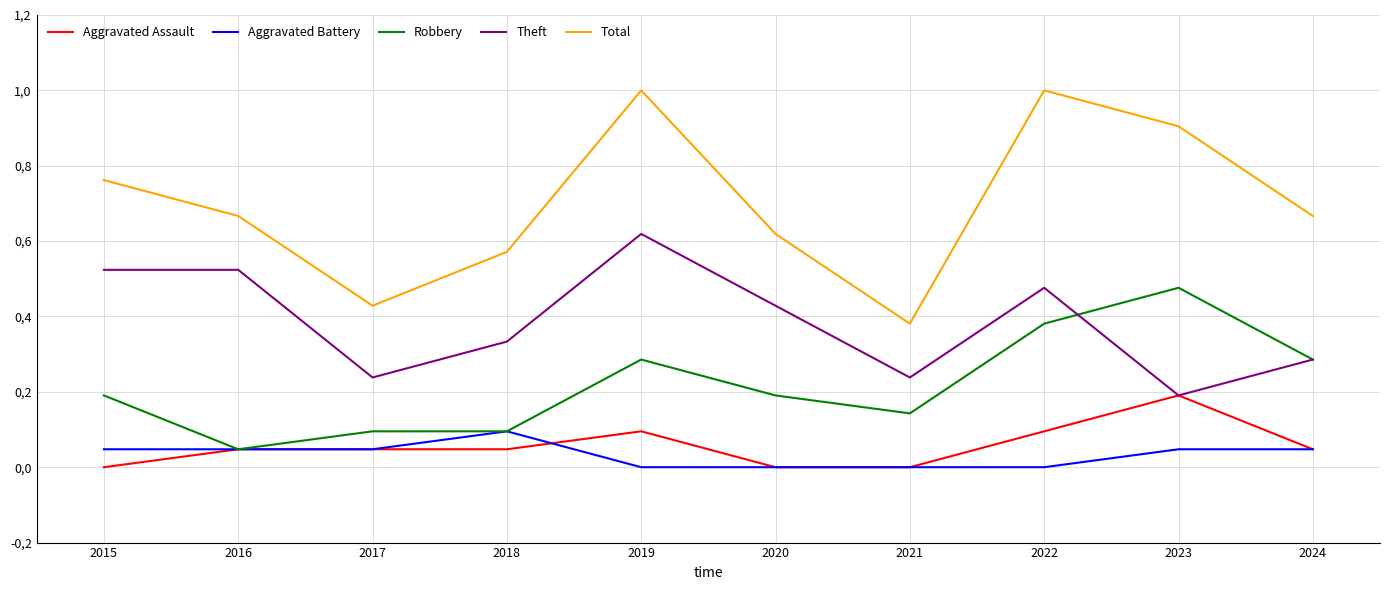

Is the value of Robbery at 2021 greater than the value of Aggravated Battery at 2015?

Yes